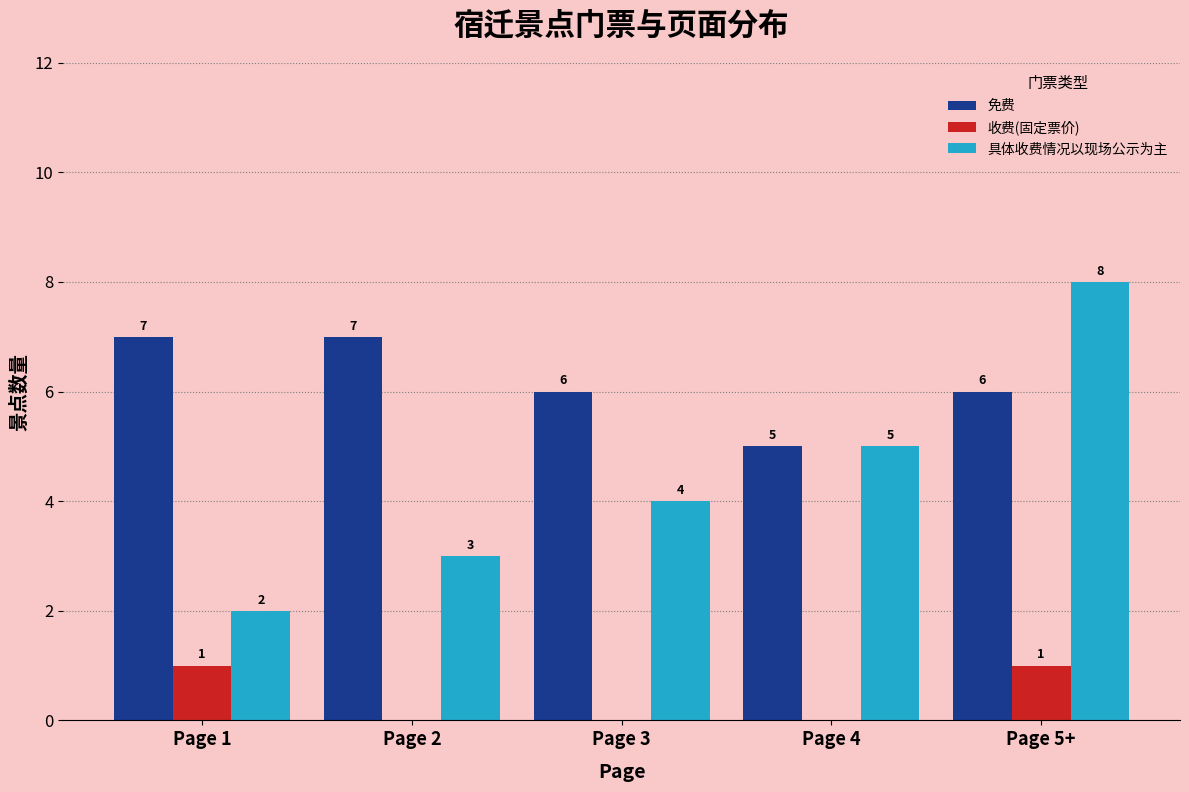

Which series changed the most between Page 1 and Page 5+?

具体收费情况以现场公示为主